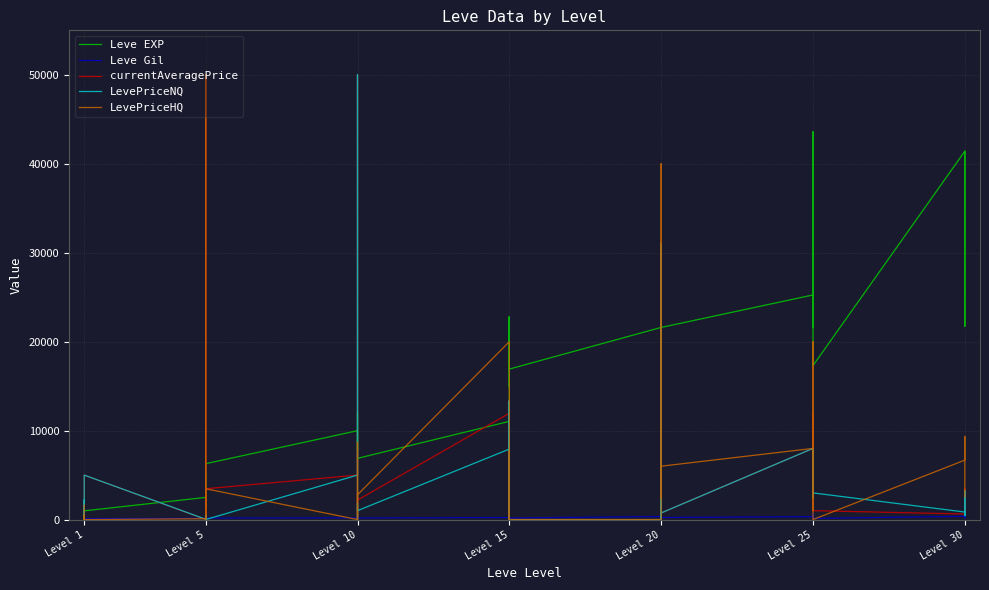

What is the greatest value displayed?

50000.0